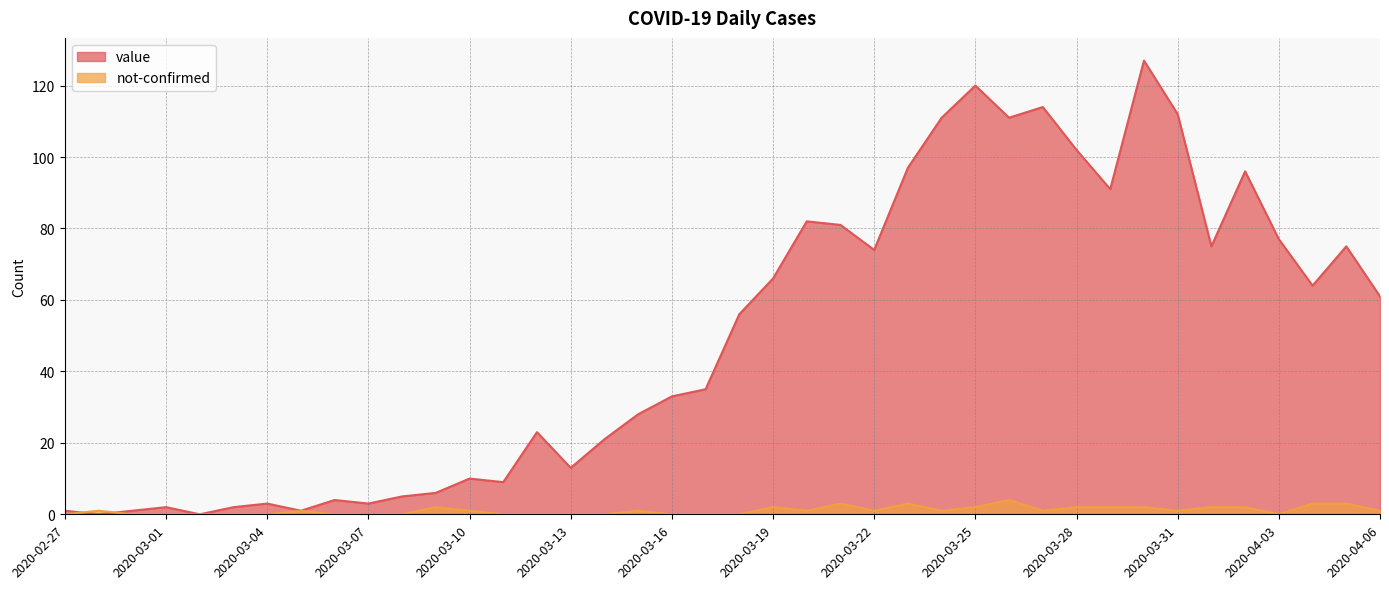

How many series are shown in this chart?

2